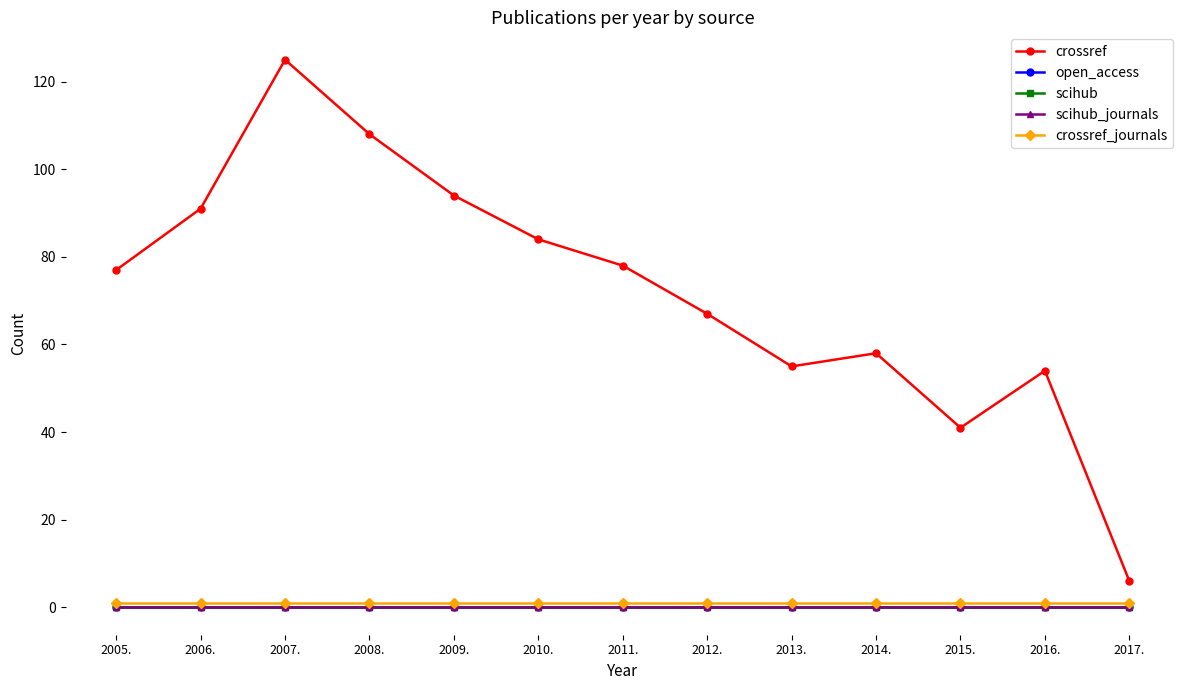

What is the spread (max minus min) of values at 2010.?

84